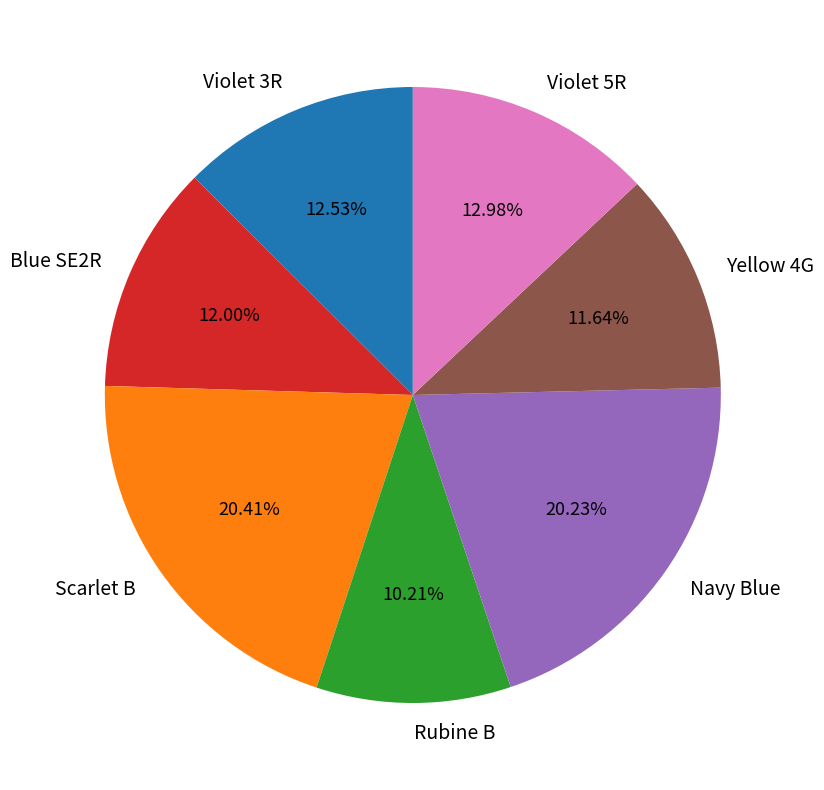

To the nearest percent, what percentage of the pie is Violet 3R?

13%